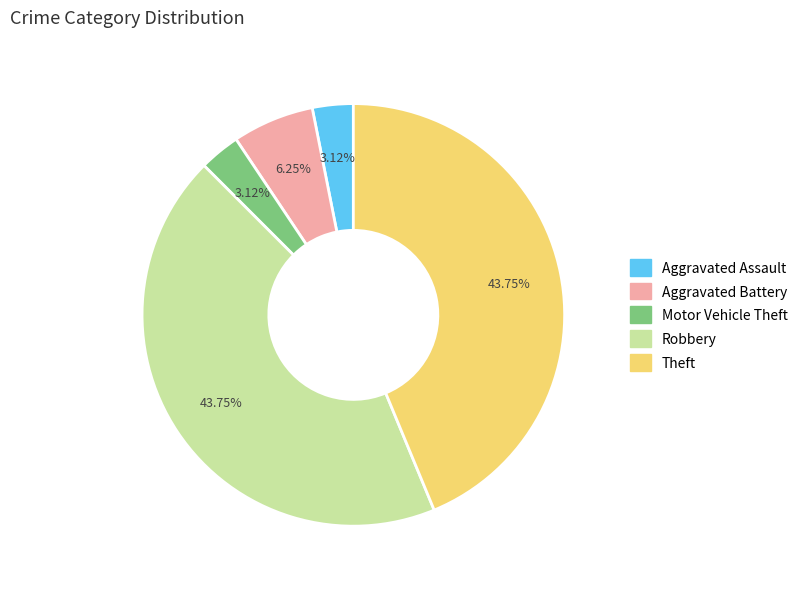

What is the ratio of the value at Theft to the value at Aggravated Battery?

7.0